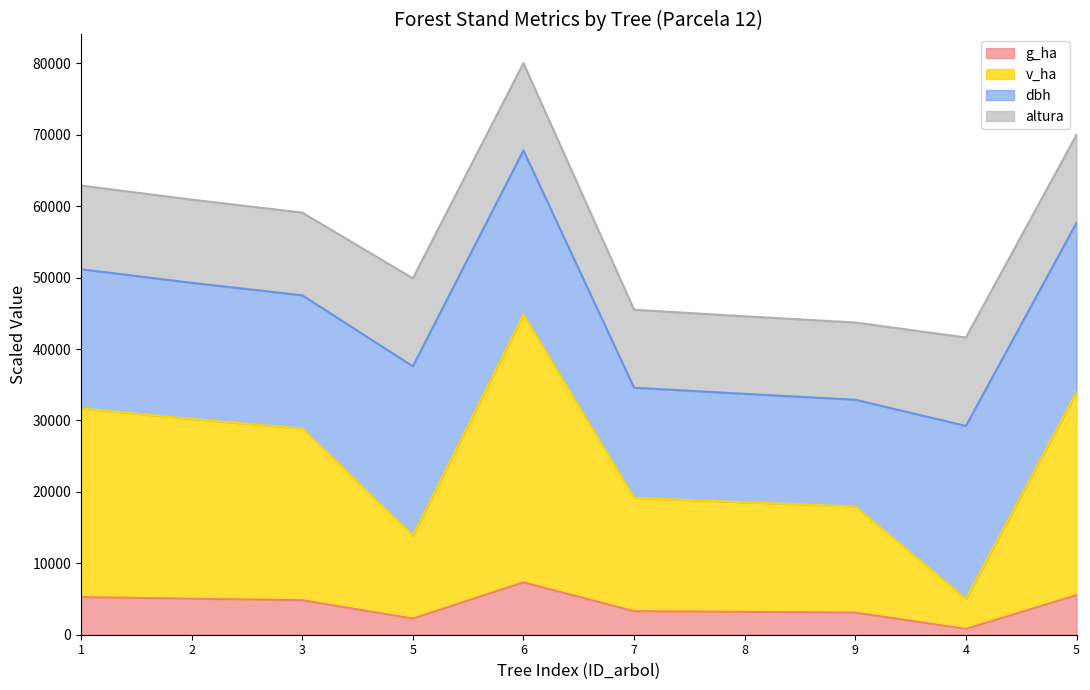

How many lines are shown in the chart?

4